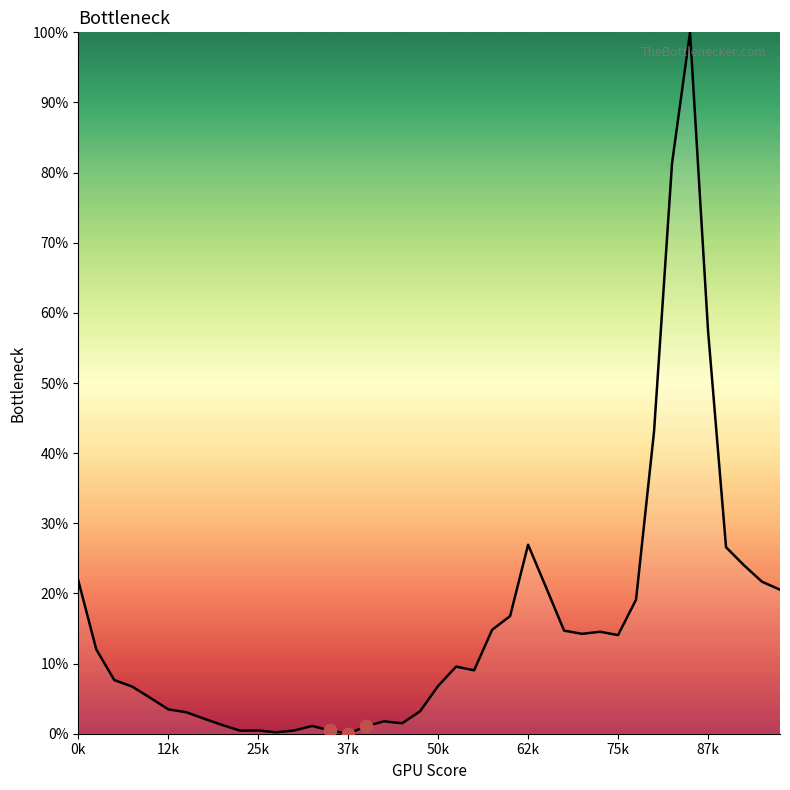

What is the difference between the maximum and minimum values?

100.0